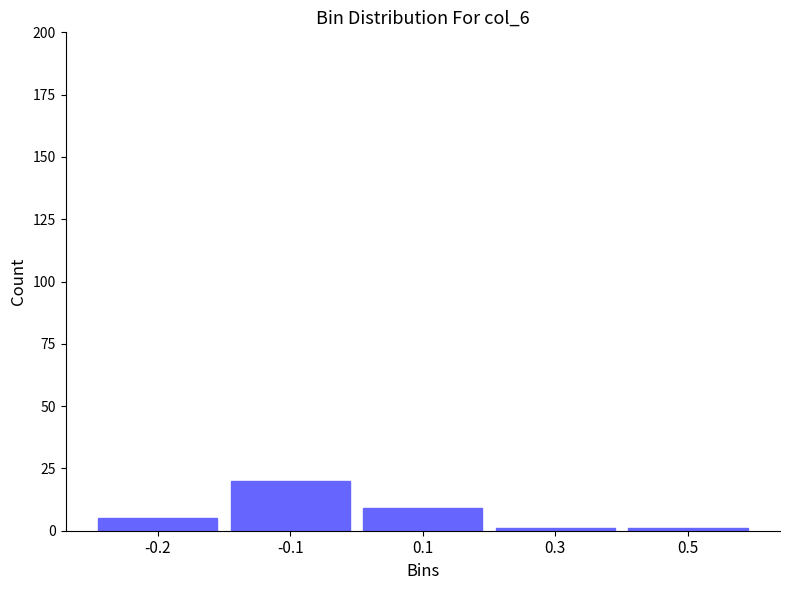

Reading right to left, what are all the values shown in this chart?

1	1	9	20	5